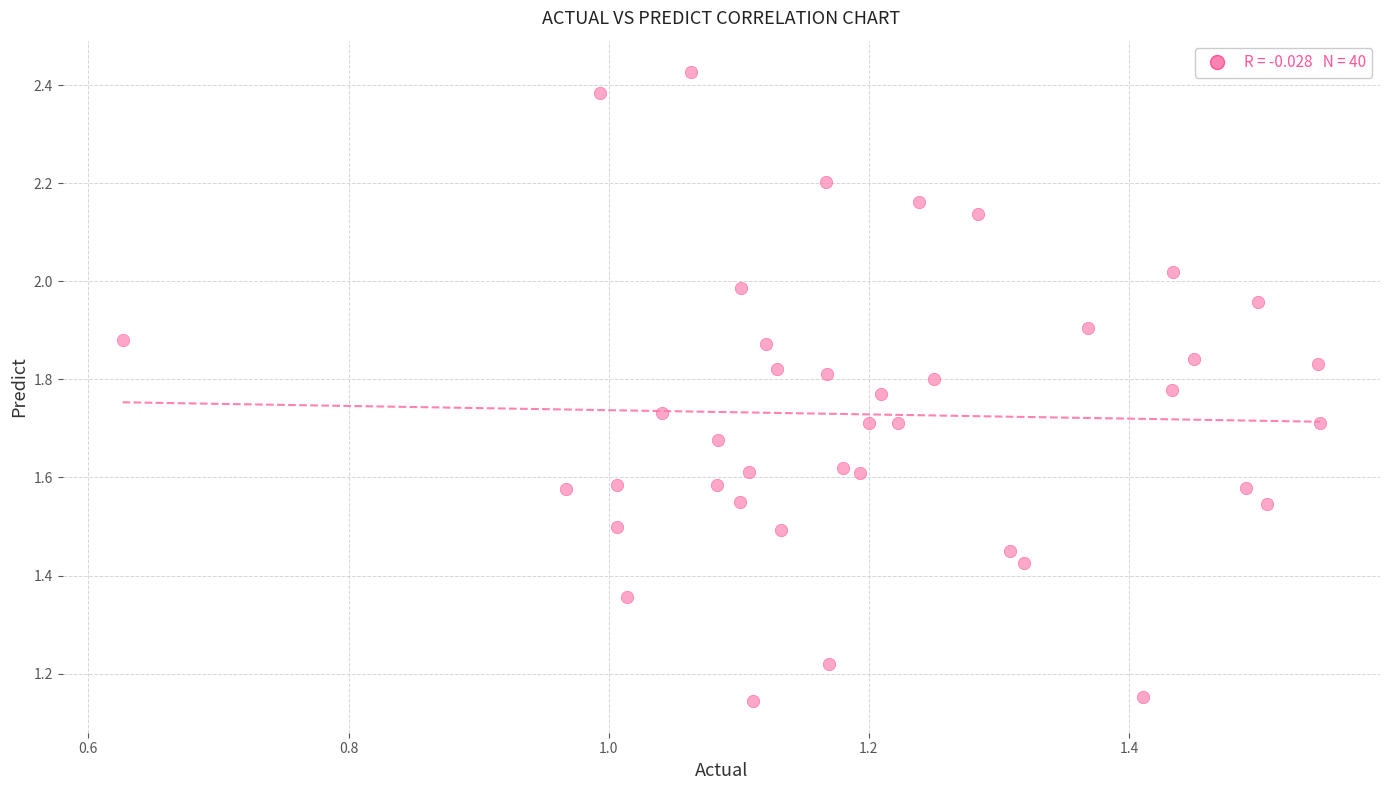

What is the range of X values (max minus min)?

0.9